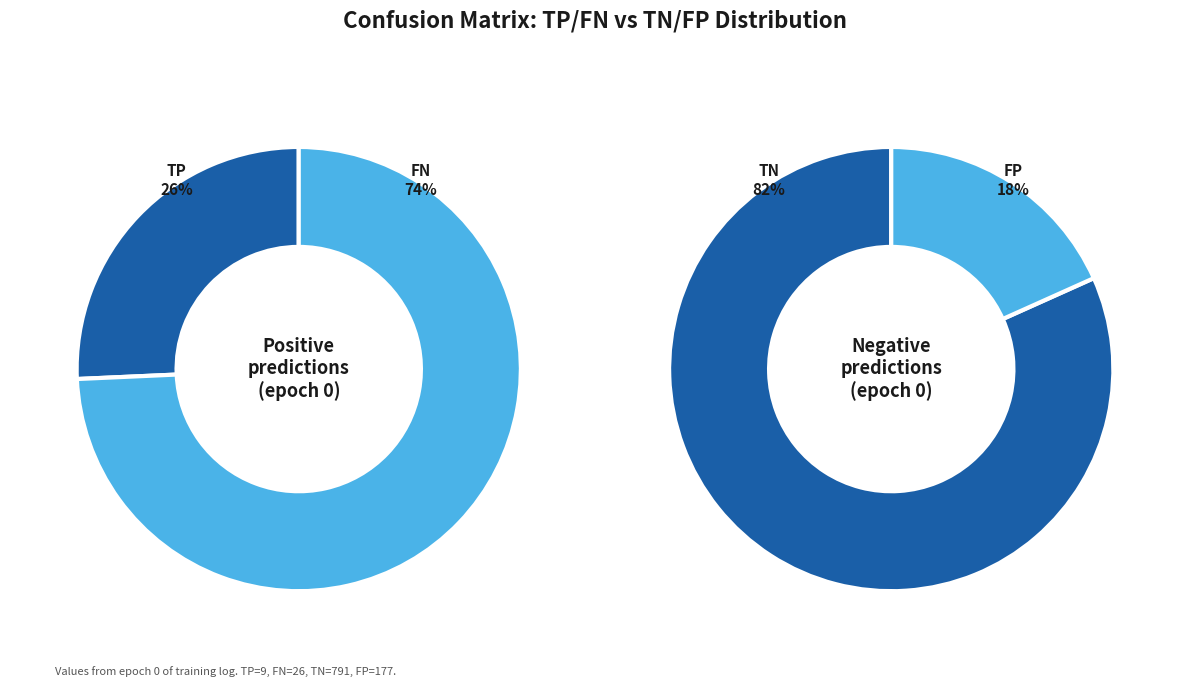

To the nearest percent, what portion does TP represent?

1%